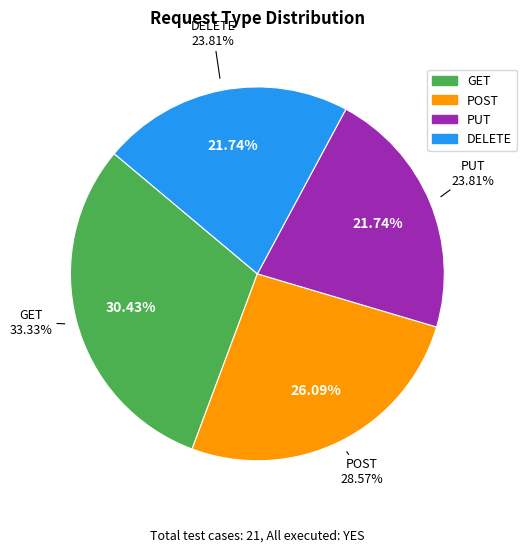

The POST slice represents 26% of the pie. True or false?

True